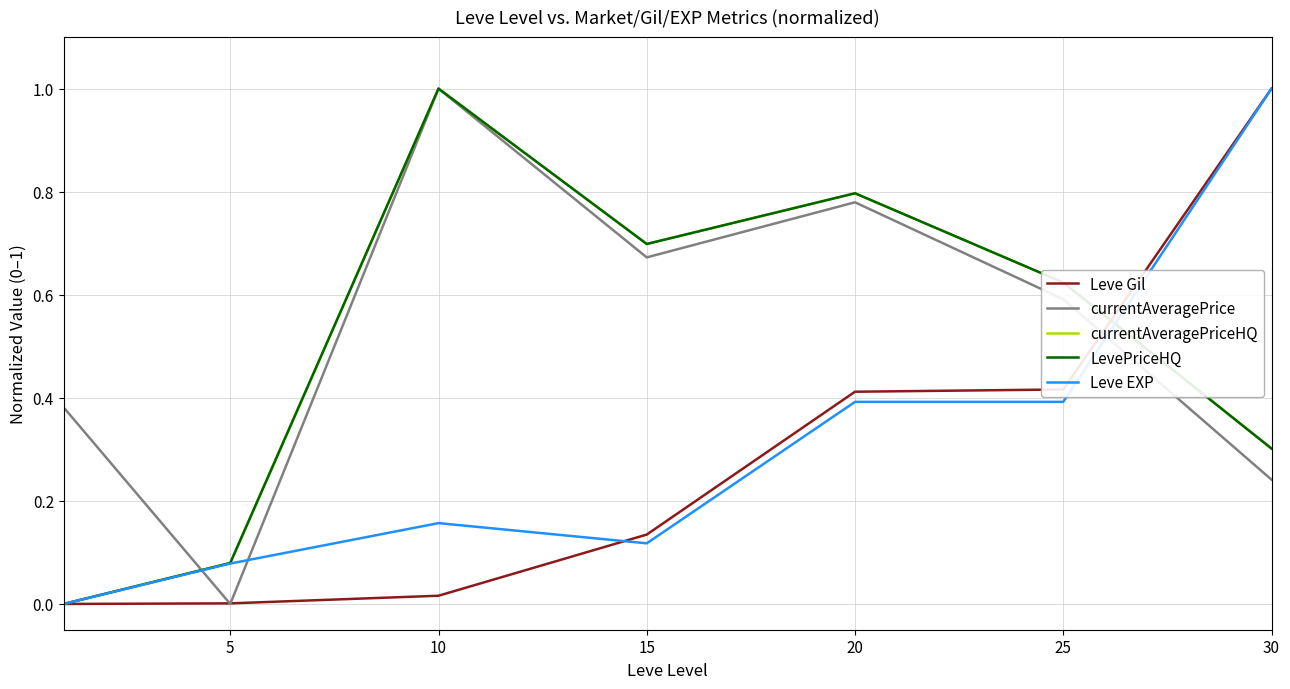

Which series has the largest total across all categories?

currentAveragePrice